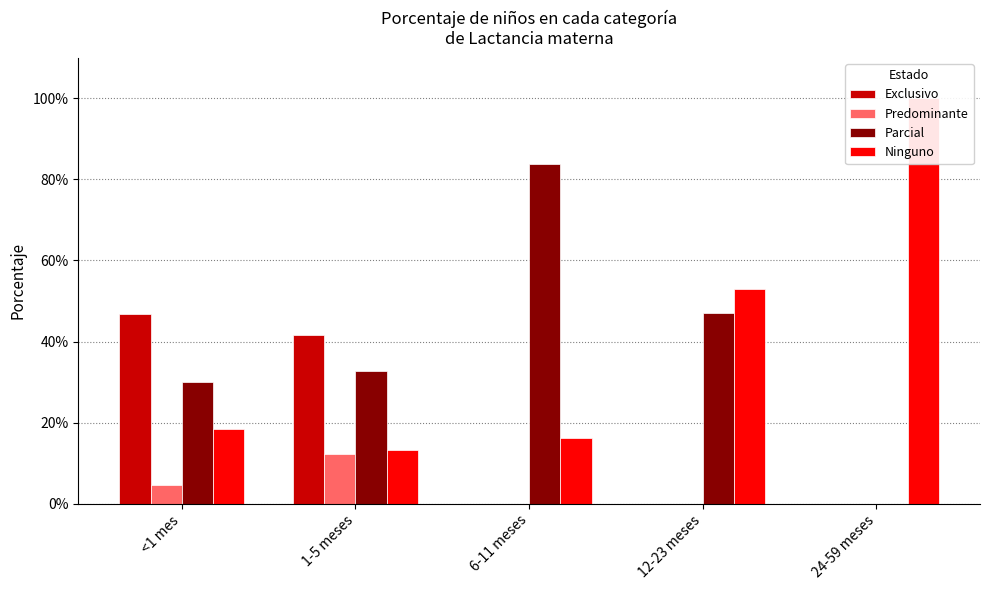

Is the value of Ninguno at <1 mes greater than the value of Exclusivo at 1-5 meses?

No